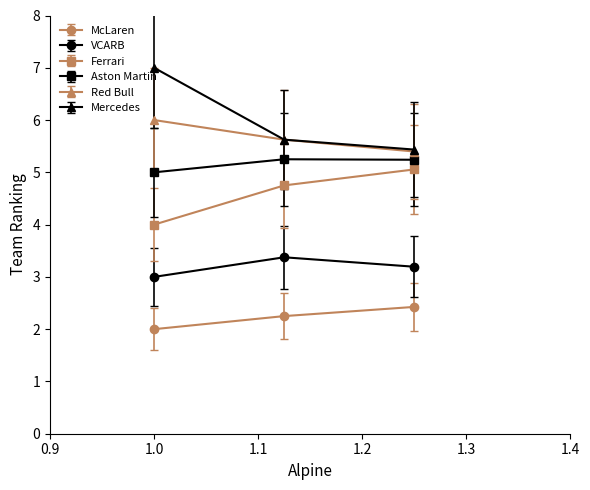

What is the highest value of the Mercedes series?

7.0